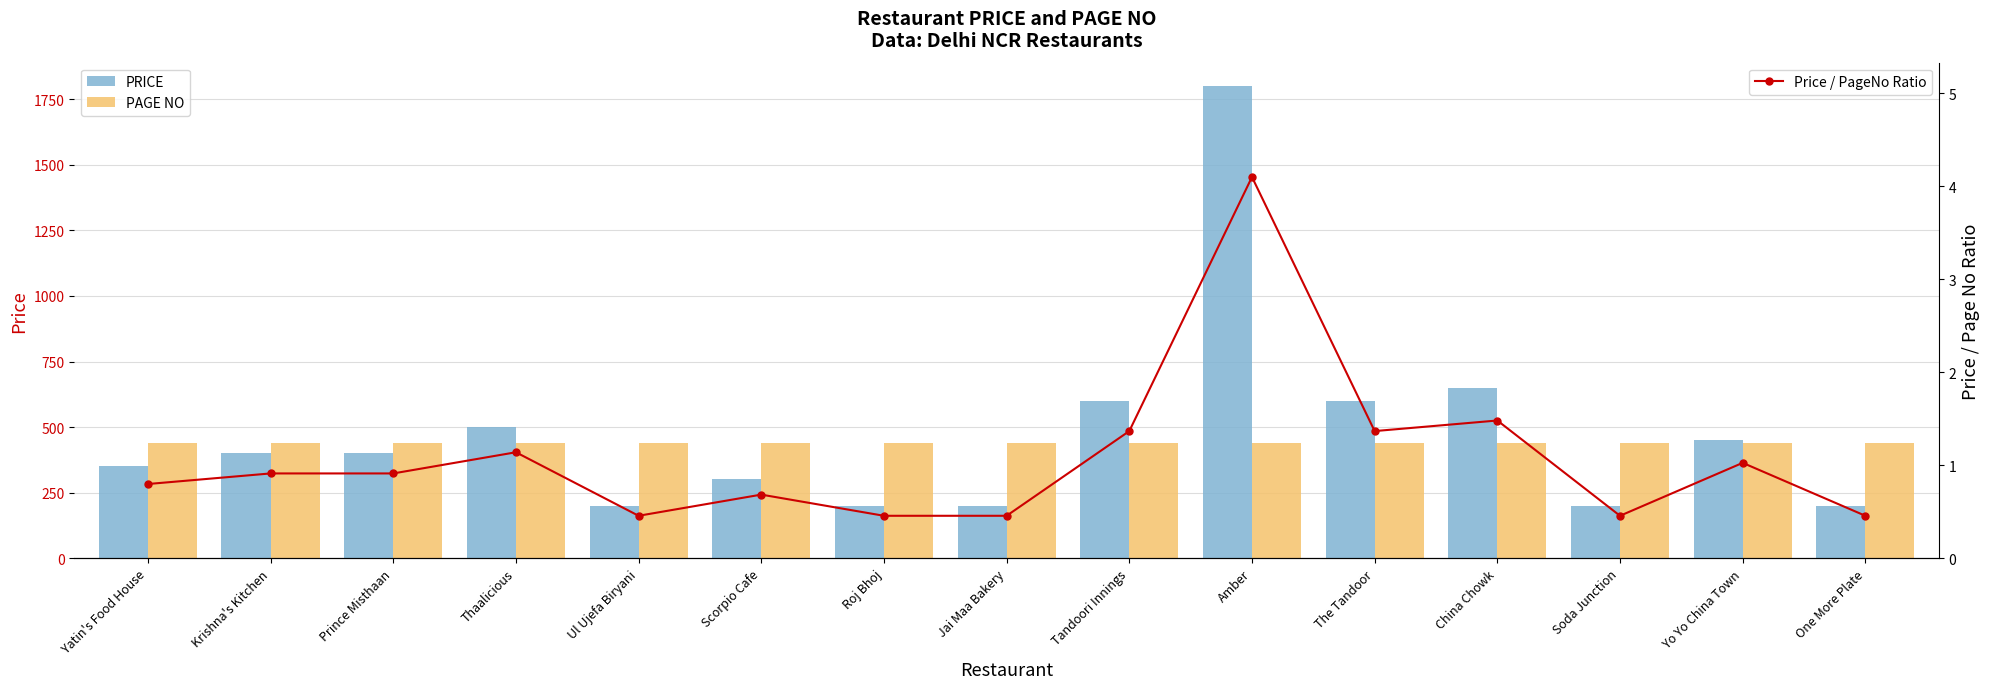

What position from the right is Ul Ujefa Biryani?

11